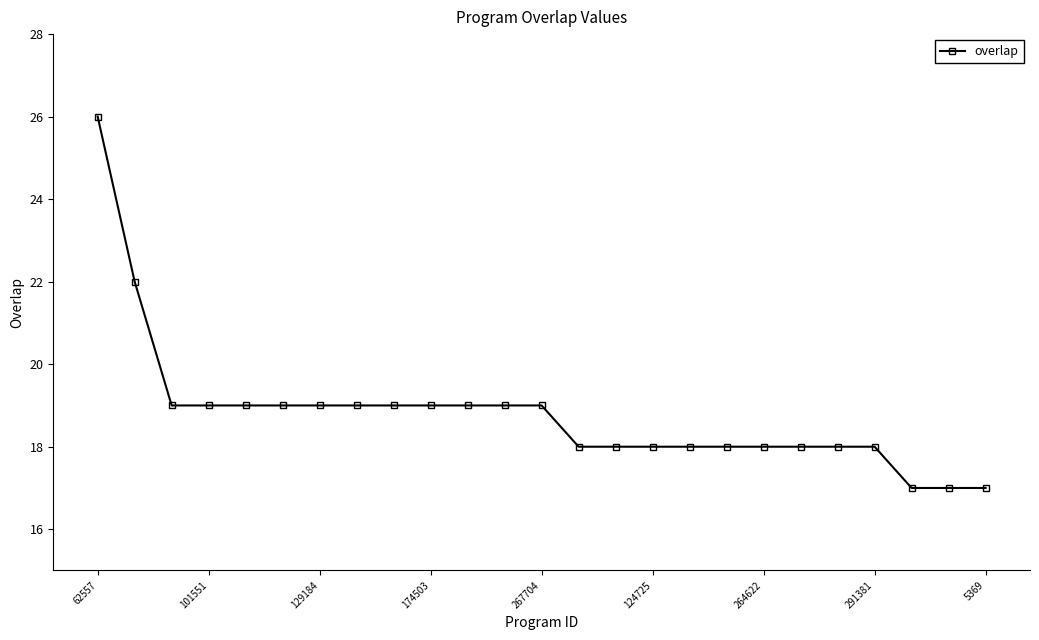

Reading left to right, extract all data points from this chart.

26	22	19	19	19	19	19	19	19	19	19	19	19	18	18	18	18	18	18	18	18	18	17	17	17